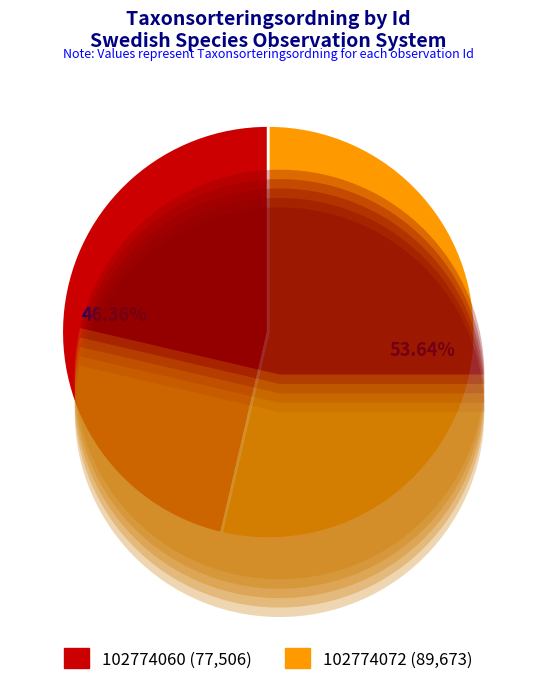

The 102774060 slice represents 41% of the pie. True or false?

False